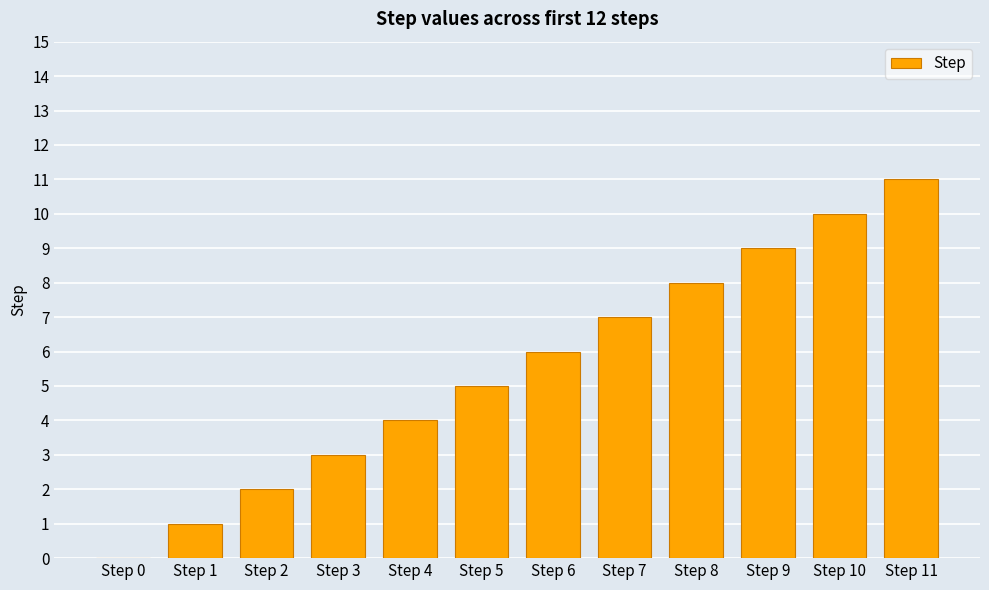

At which category does the chart reach its peak across all series?

Step 11